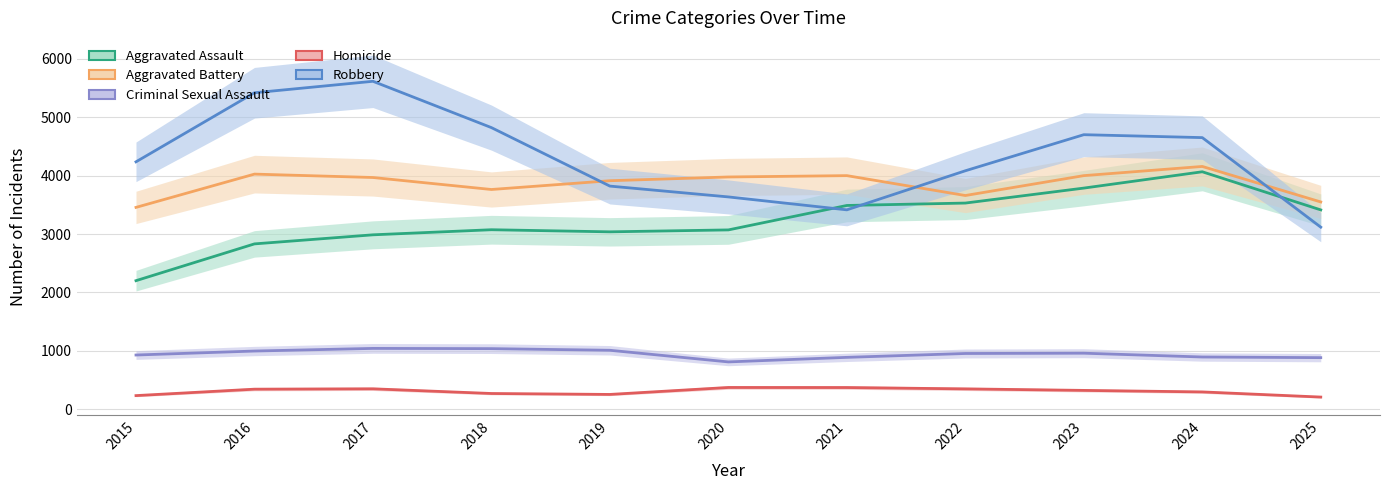

What is the greatest value displayed?

5611